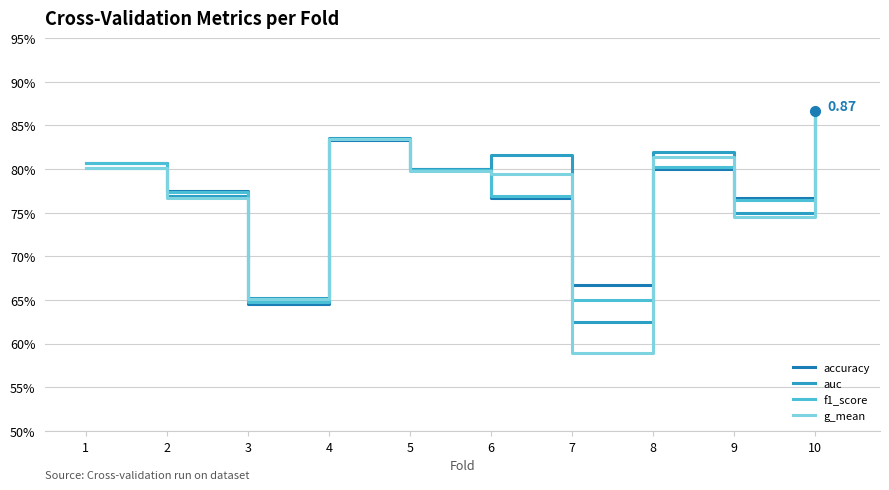

Does the chart display data point markers on the line(s)?

No